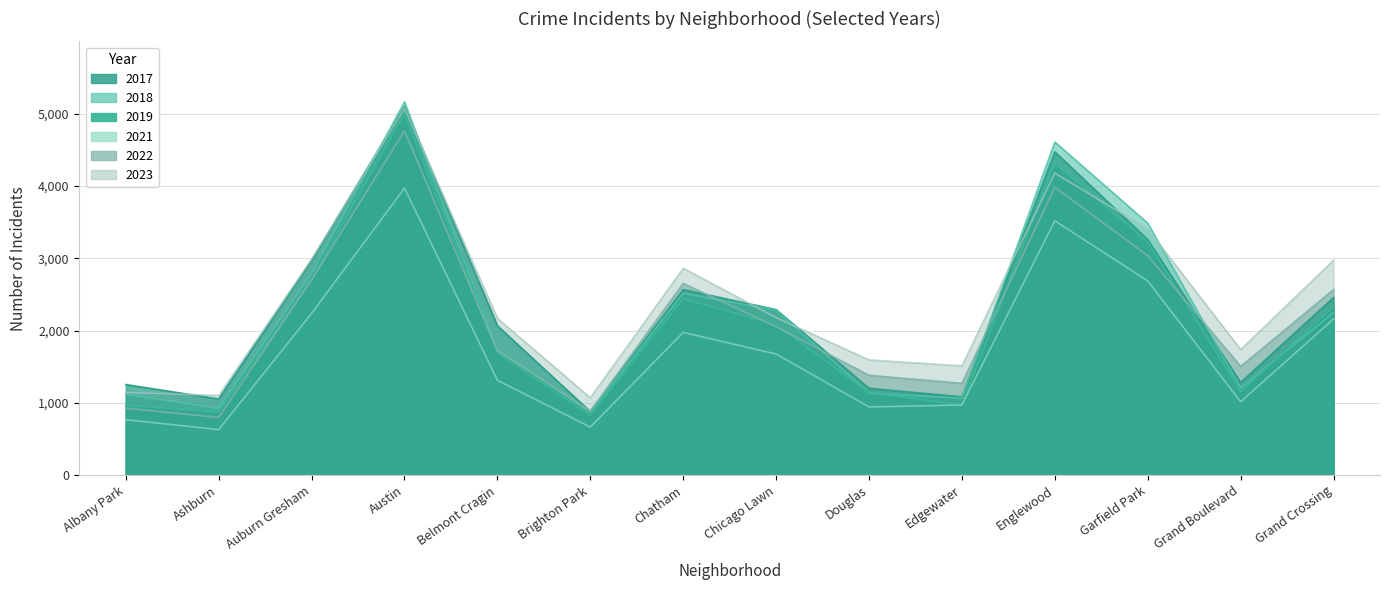

Where is the first local maximum for 2017?

Austin